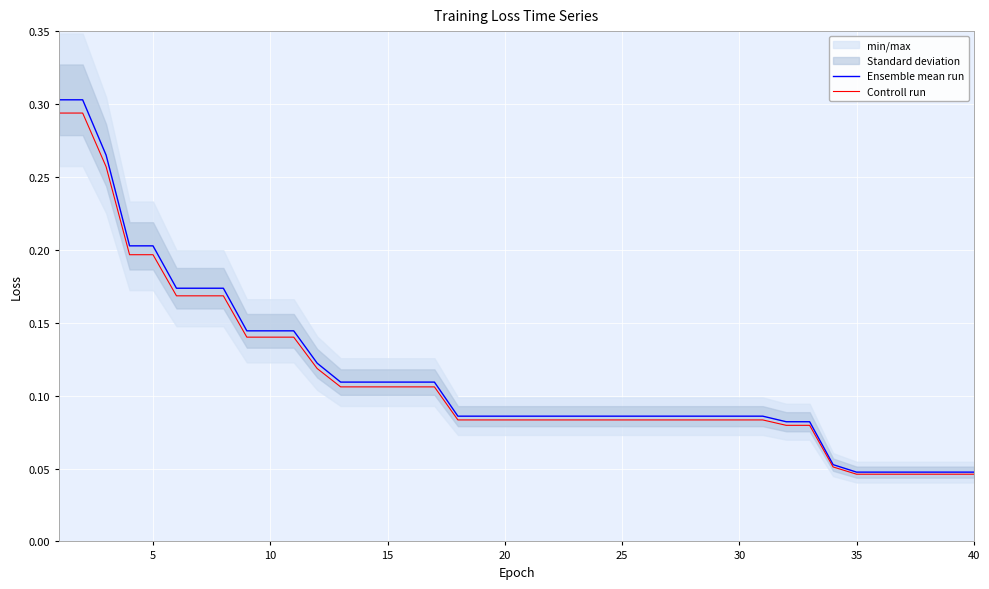

List the series in order of their peak value, highest first.

Ensemble mean run, Controll run